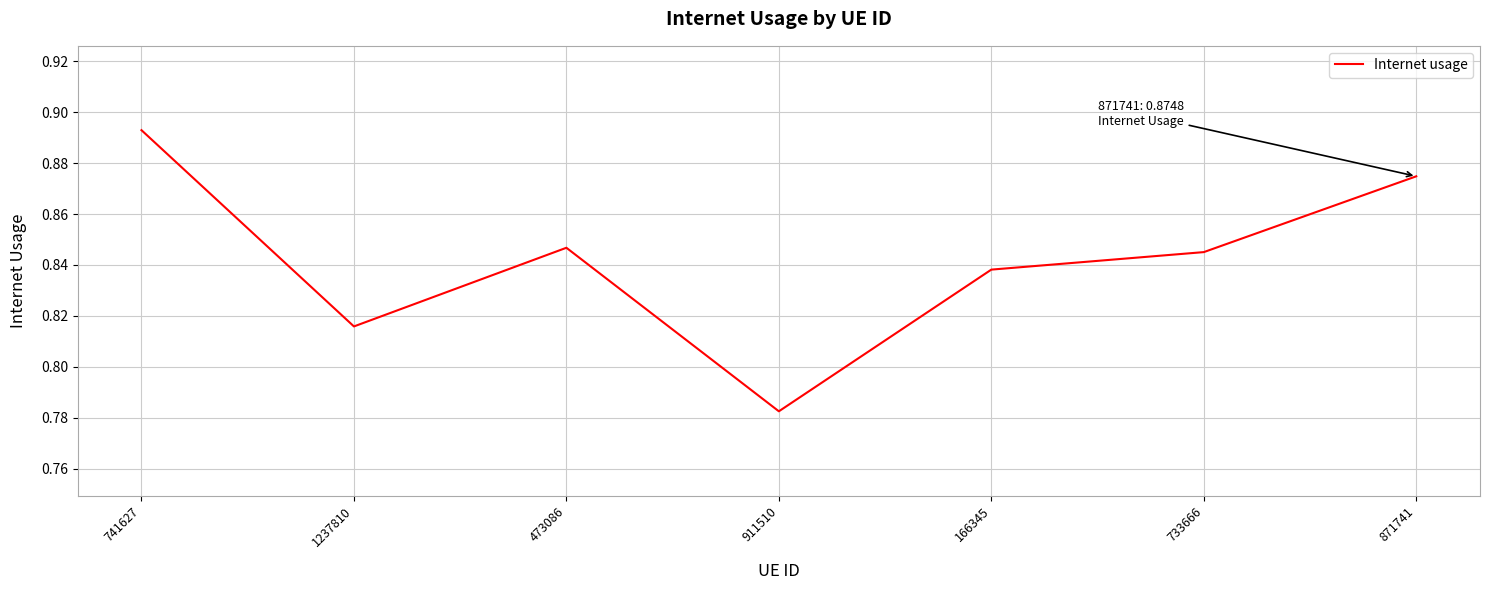

Is it true that the value at 733666 is 0.2?

False